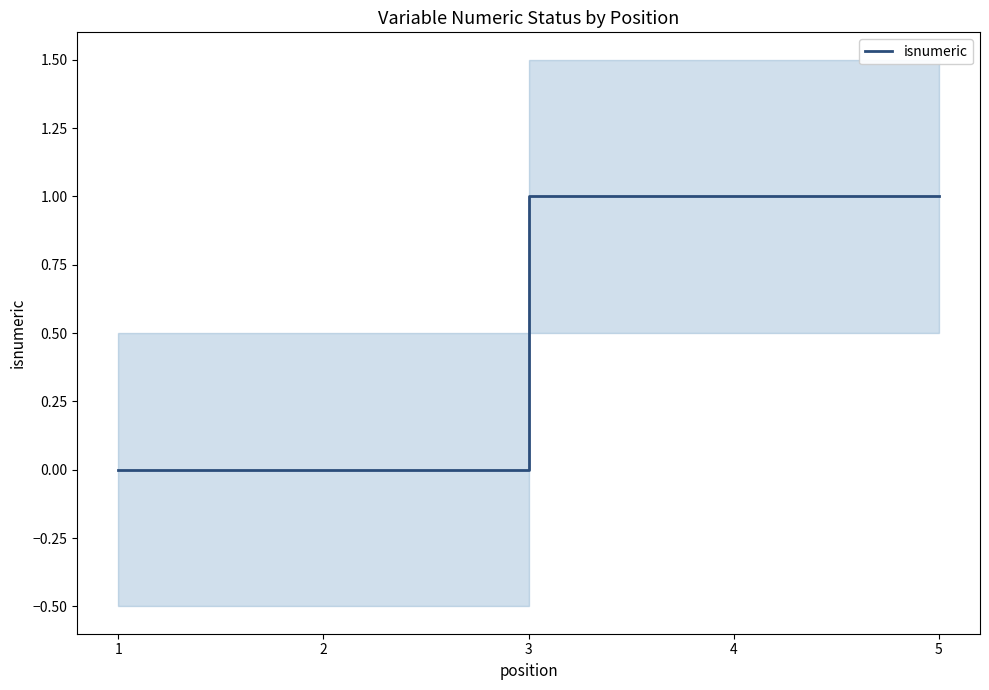

What is the difference between the values at 5 and 2?

1